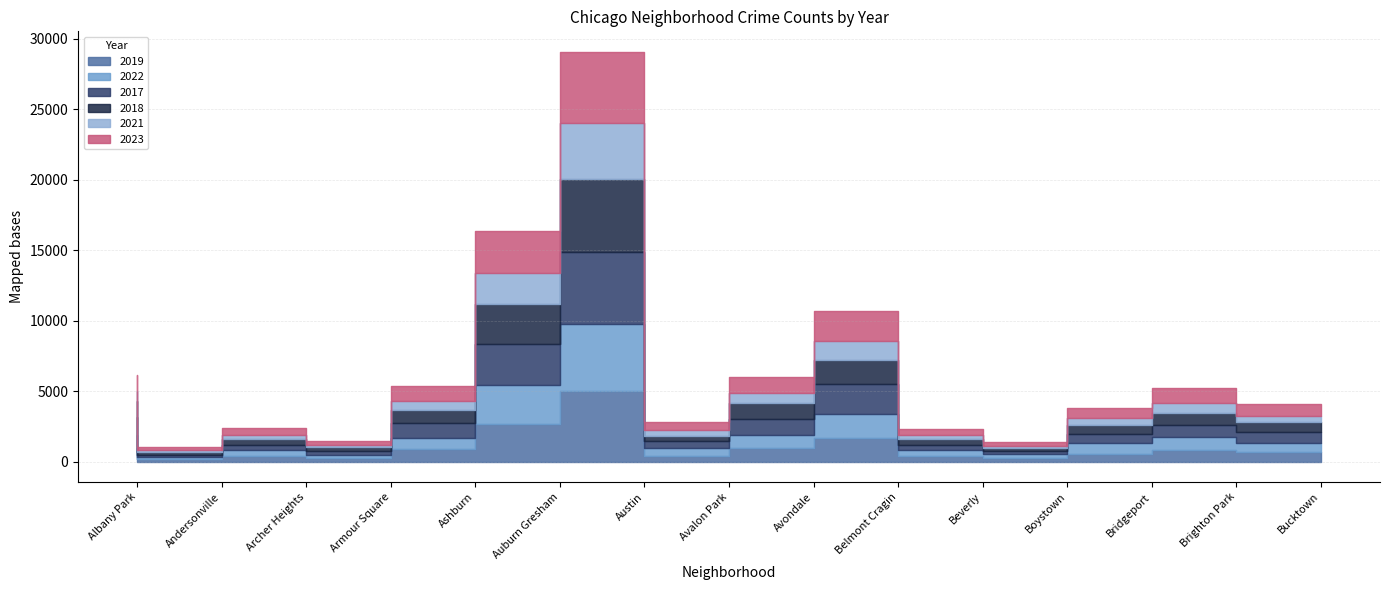

True or false: 2017 has more than 2 points higher than both neighbors.

True